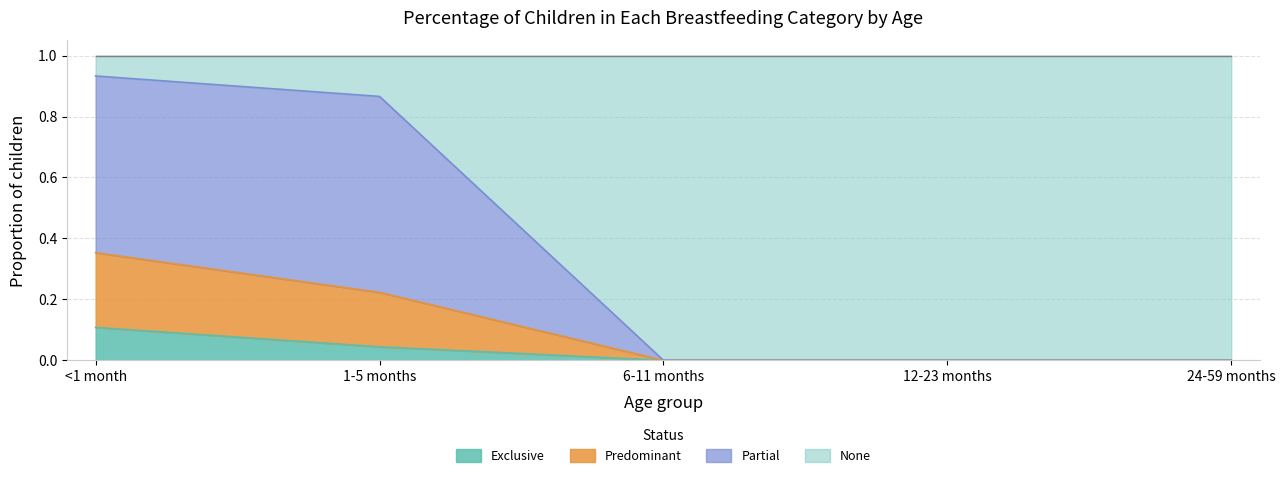

What is the total value across all series at 6-11 months?

1.0